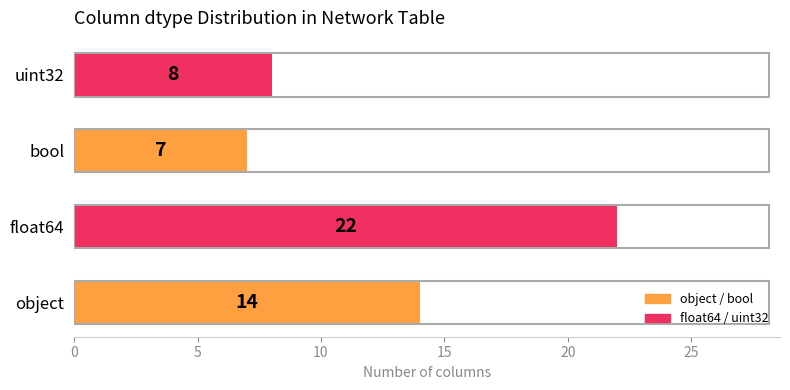

What is the difference between the second highest and second lowest values?

6